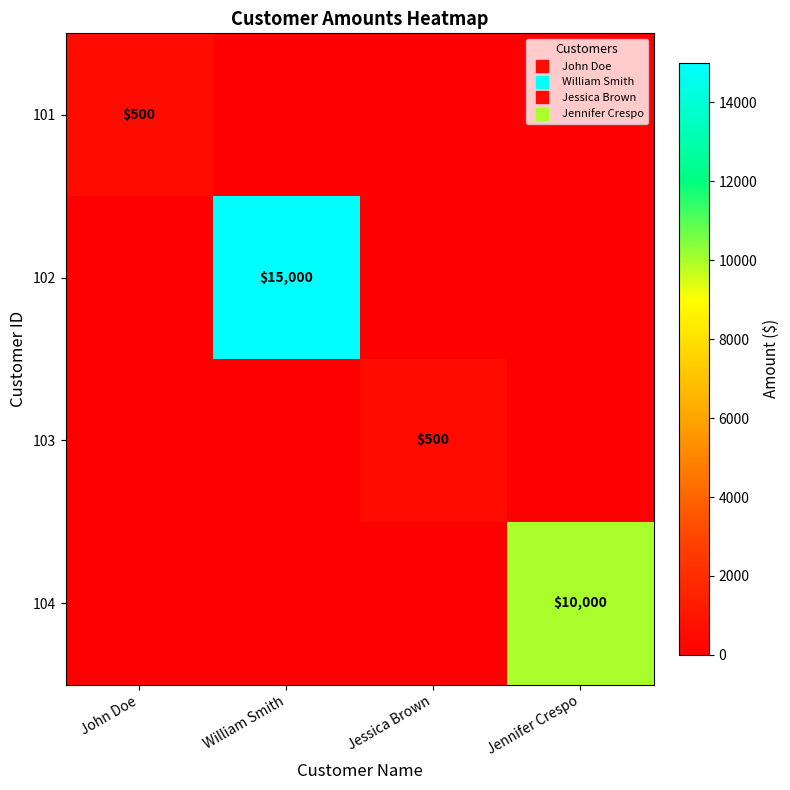

What is the difference between the highest and lowest values at Jessica Brown?

500